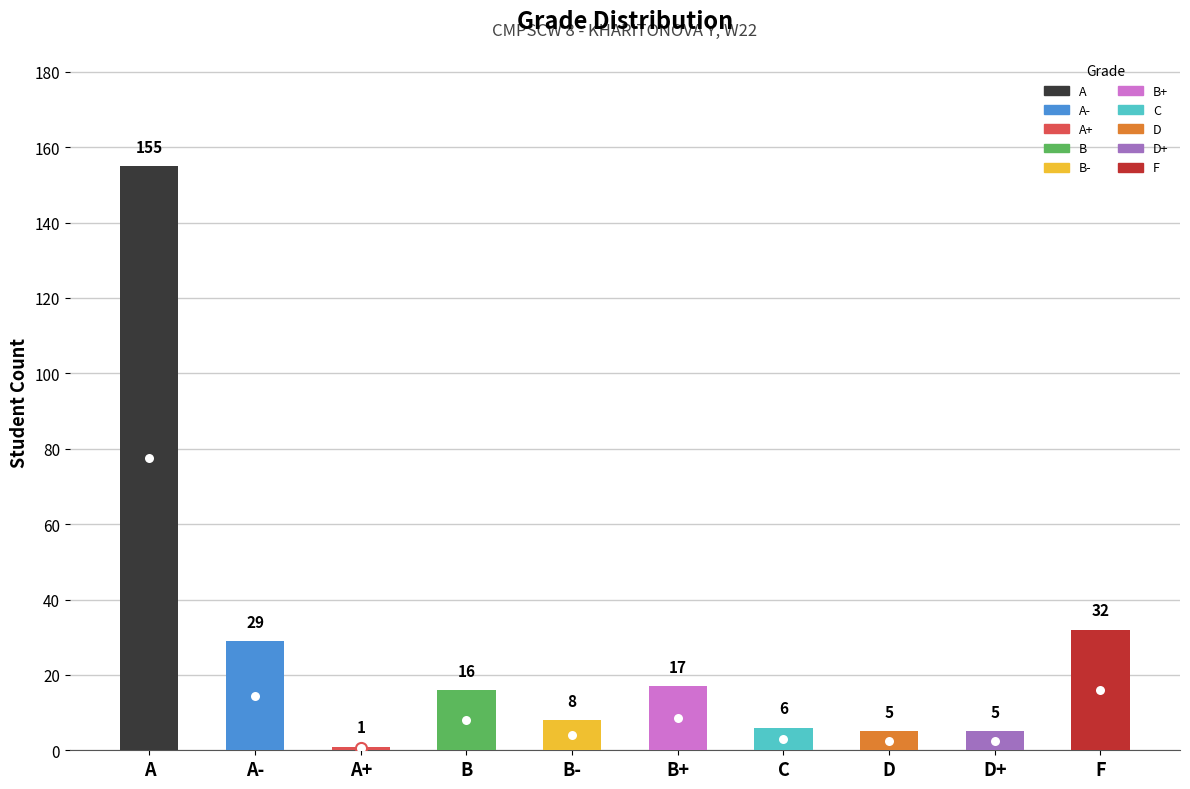

List the labels in order of value, smallest first.

A+, D, D+, C, B-, B, B+, A-, F, A